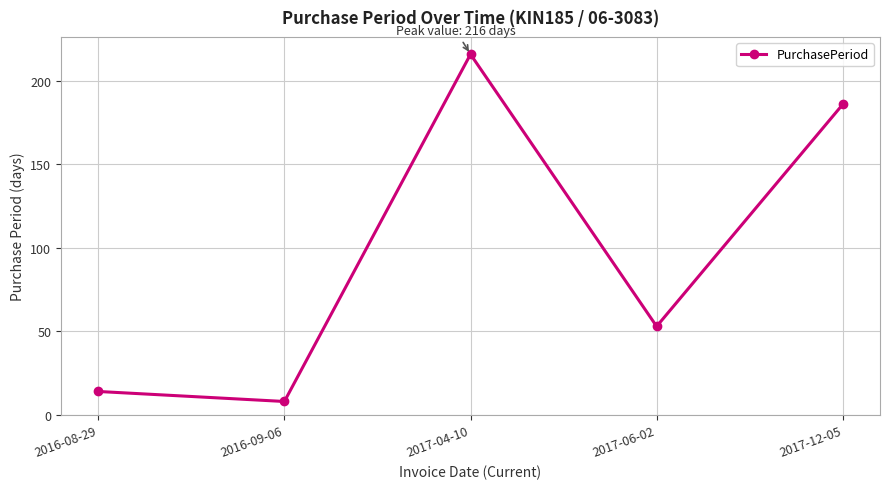

What is the sum of all values?

477